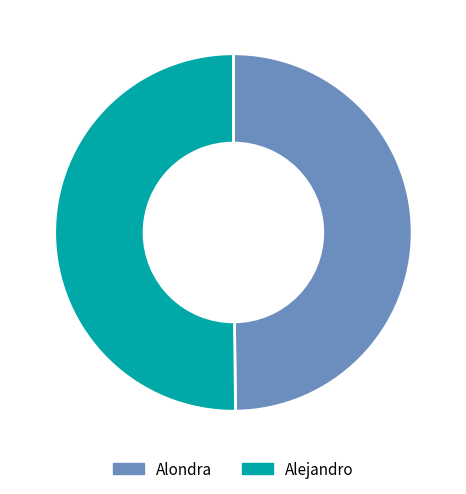

True or false: Alondra accounts for 61% of the total.

False